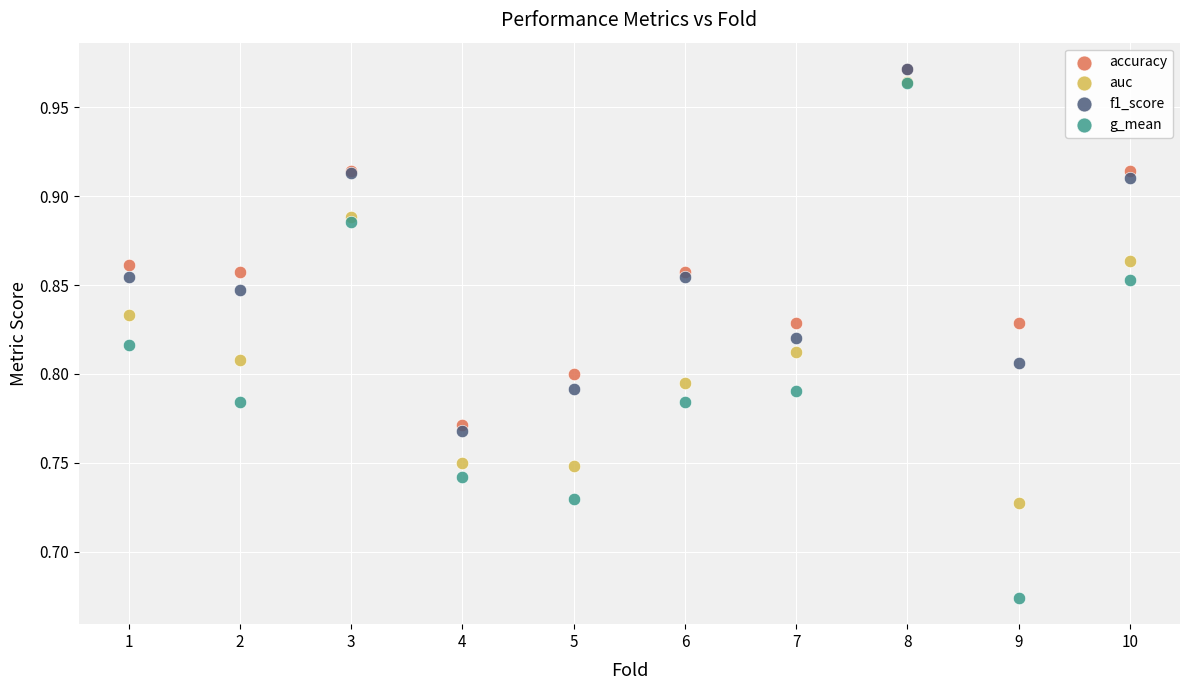

What are all the series names shown in the legend?

accuracy, auc, f1_score, g_mean